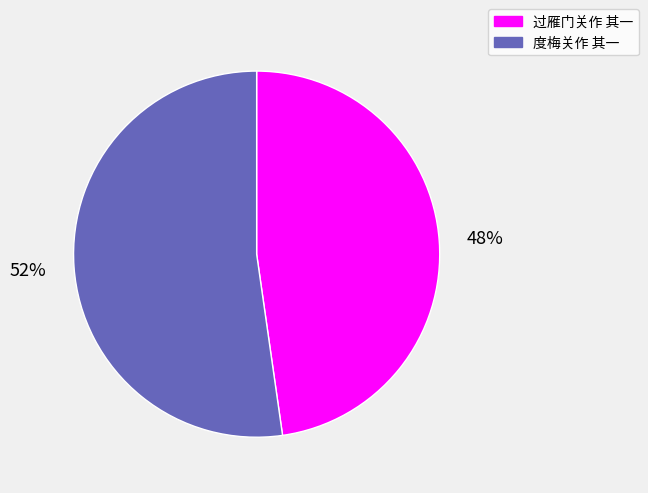

How many slices are in this pie chart?

2